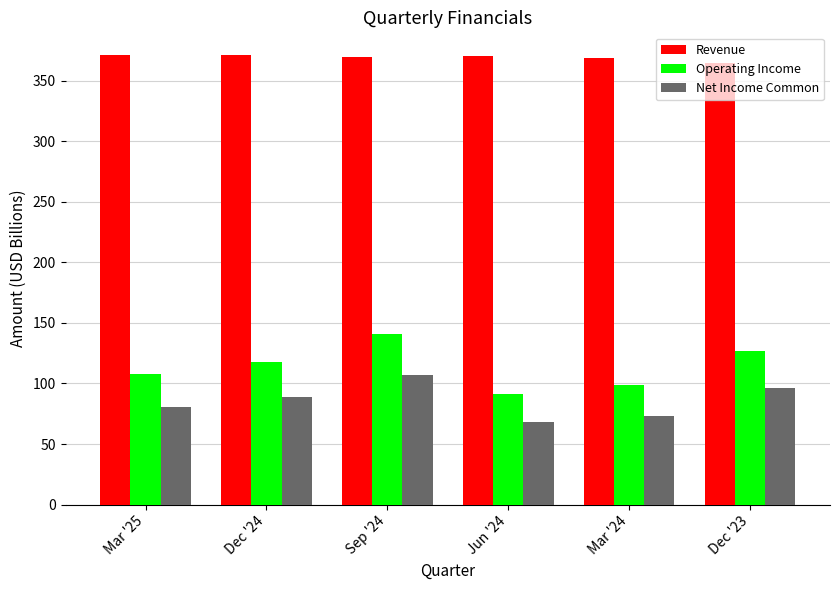

True or false: Operating Income has a value of 55.5 at Jun '24.

False